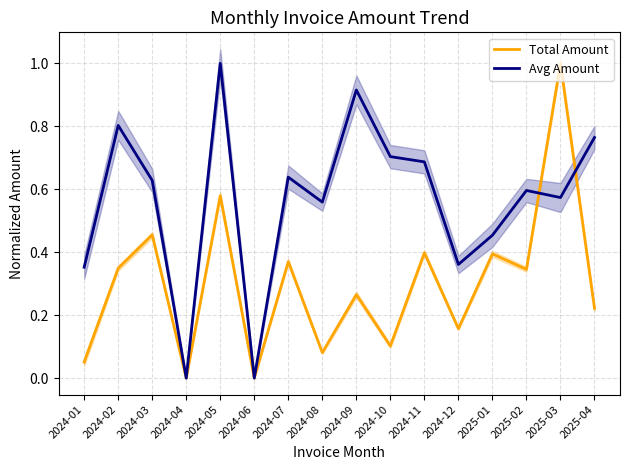

At which category is the sum across all series the highest?

2024-05